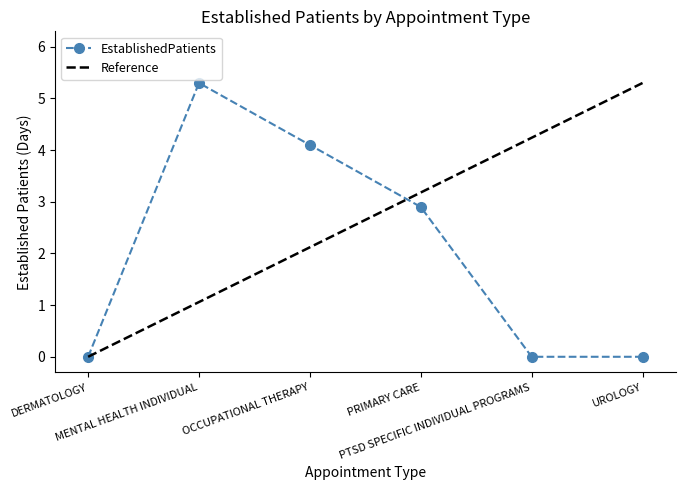

How many data points are above 2?

3